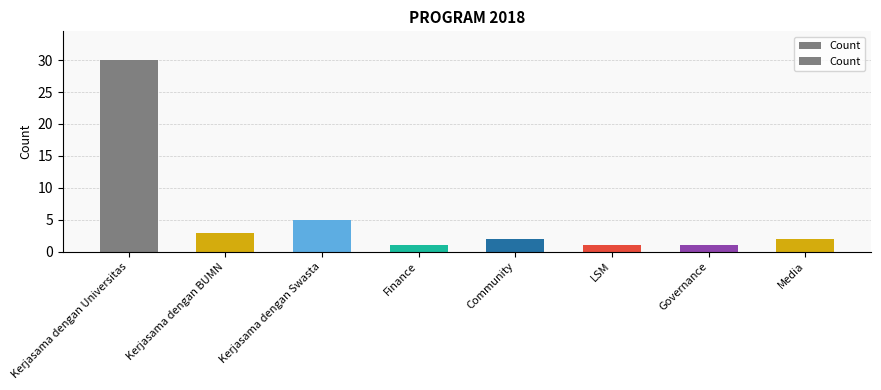

Reading left to right, transcribe all the data shown in this chart.

30	3	5	1	2	1	1	2